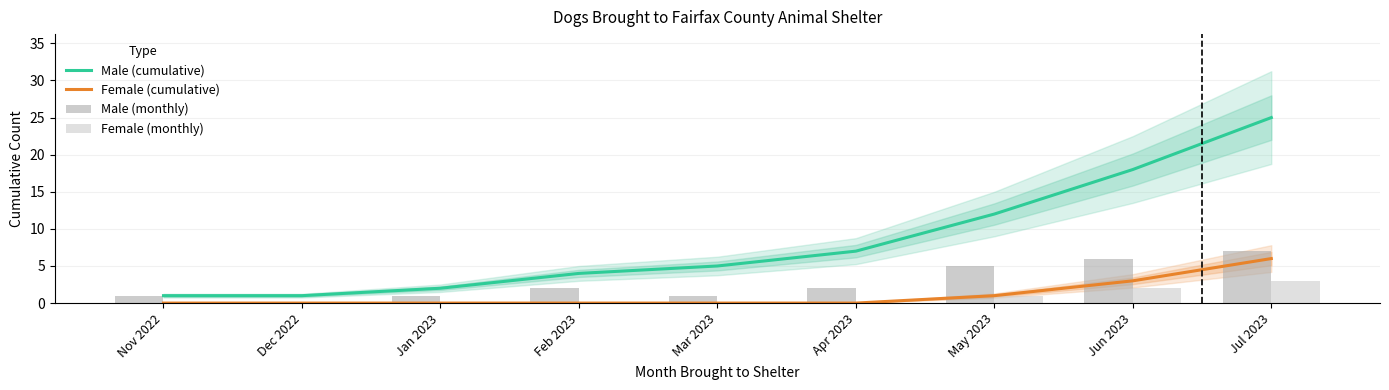

Which series changed the most between Jan 2023 and Mar 2023?

Male (cumulative)